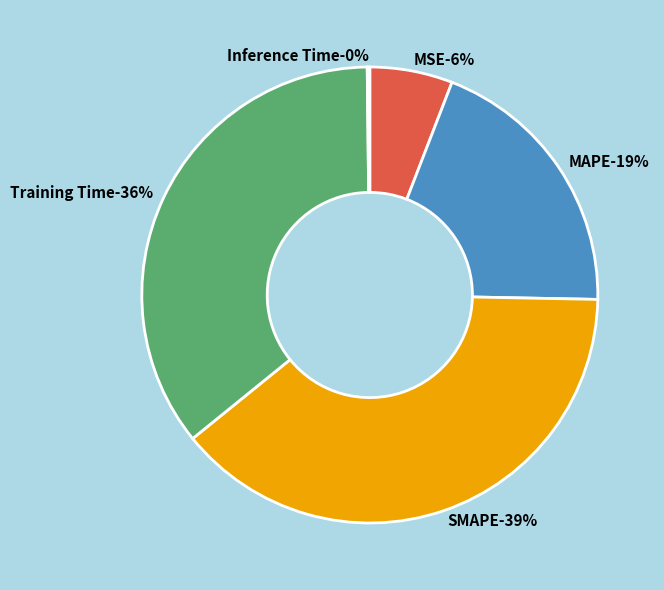

Which slice is the largest?

SMAPE